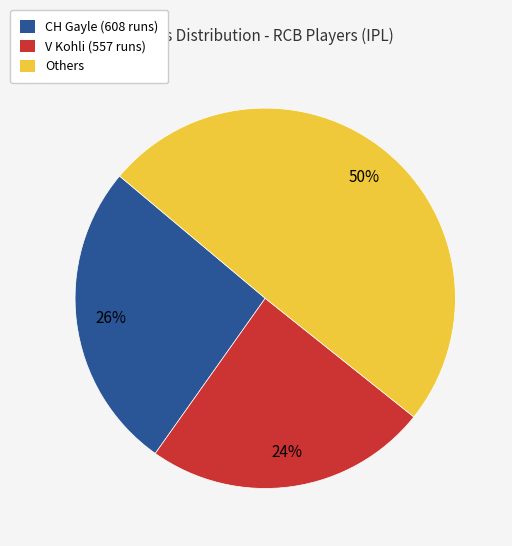

To the nearest percent, what is the average slice percentage?

33%